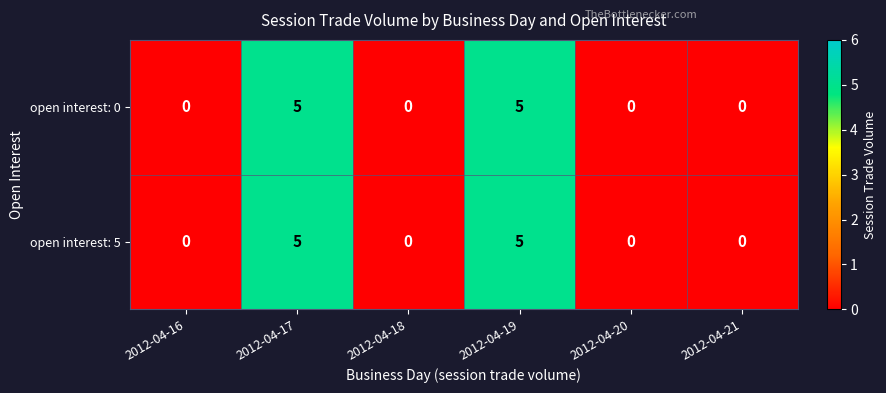

Reading left to right, what are all the values shown in this chart?

open interest: 0: 2012-04-16=0	2012-04-17=5	2012-04-18=0	2012-04-19=5	2012-04-20=0	2012-04-21=0
open interest: 5: 2012-04-16=0	2012-04-17=5	2012-04-18=0	2012-04-19=5	2012-04-20=0	2012-04-21=0